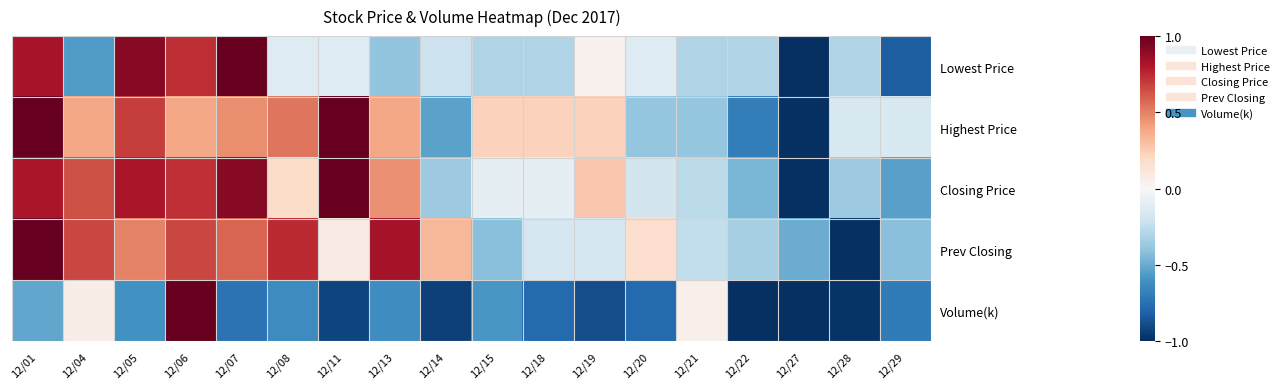

Reading left to right, list all the values displayed in this chart.

Lowest Price: 12/01=0.8	12/04=-0.6	12/05=0.9	12/06=0.7	12/07=1.0	12/08=-0.1	12/11=-0.1	12/13=-0.4	12/14=-0.2	12/15=-0.3	12/18=-0.3	12/19=0.0	12/20=-0.1	12/21=-0.3	12/22=-0.3	12/27=-1.0	12/28=-0.3	12/29=-0.8
Highest Price: 12/01=1.0	12/04=0.4	12/05=0.7	12/06=0.4	12/07=0.5	12/08=0.5	12/11=1.0	12/13=0.4	12/14=-0.5	12/15=0.2	12/18=0.2	12/19=0.2	12/20=-0.4	12/21=-0.4	12/22=-0.7	12/27=-1.0	12/28=-0.2	12/29=-0.2
Closing Price: 12/01=0.8	12/04=0.6	12/05=0.8	12/06=0.7	12/07=0.9	12/08=0.2	12/11=1.0	12/13=0.5	12/14=-0.4	12/15=-0.1	12/18=-0.1	12/19=0.3	12/20=-0.2	12/21=-0.3	12/22=-0.5	12/27=-1.0	12/28=-0.4	12/29=-0.5
Prev Closing: 12/01=1.0	12/04=0.7	12/05=0.5	12/06=0.7	12/07=0.6	12/08=0.7	12/11=0.1	12/13=0.8	12/14=0.3	12/15=-0.4	12/18=-0.2	12/19=-0.2	12/20=0.2	12/21=-0.2	12/22=-0.3	12/27=-0.5	12/28=-1.0	12/29=-0.4
Volume(k): 12/01=-0.5	12/04=0.1	12/05=-0.6	12/06=1.0	12/07=-0.7	12/08=-0.6	12/11=-0.9	12/13=-0.6	12/14=-0.9	12/15=-0.6	12/18=-0.8	12/19=-0.9	12/20=-0.8	12/21=0.1	12/22=-1.0	12/27=-1.0	12/28=-1.0	12/29=-0.7